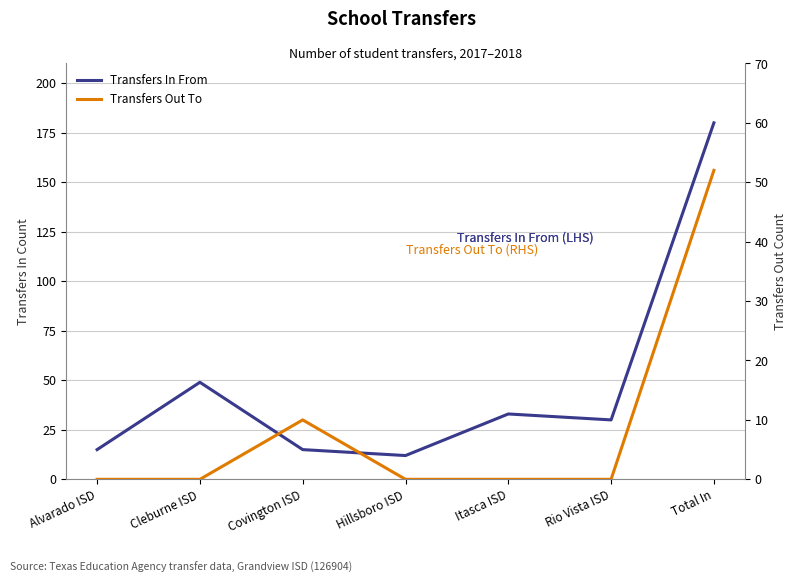

Is it true that Transfers In From equals 33 at Itasca ISD?

True